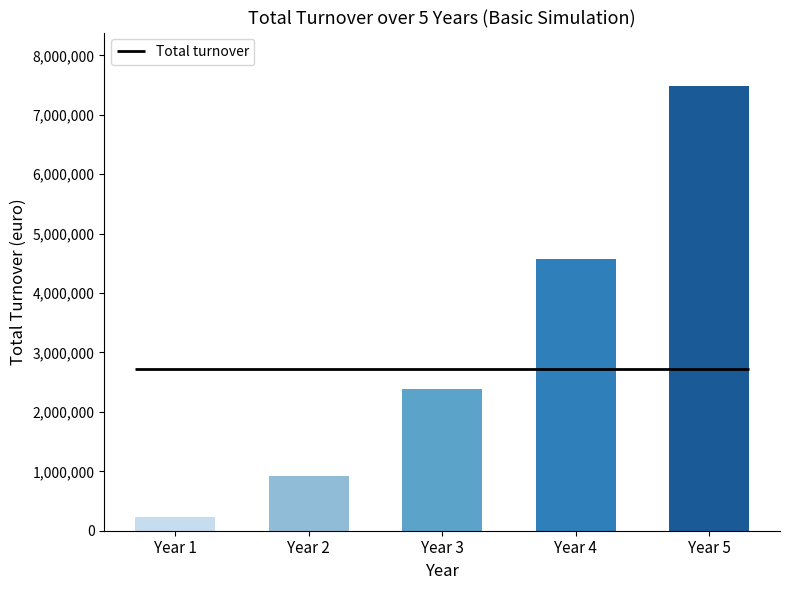

Is it true that the value at Year 4 is 1017105.1?

False